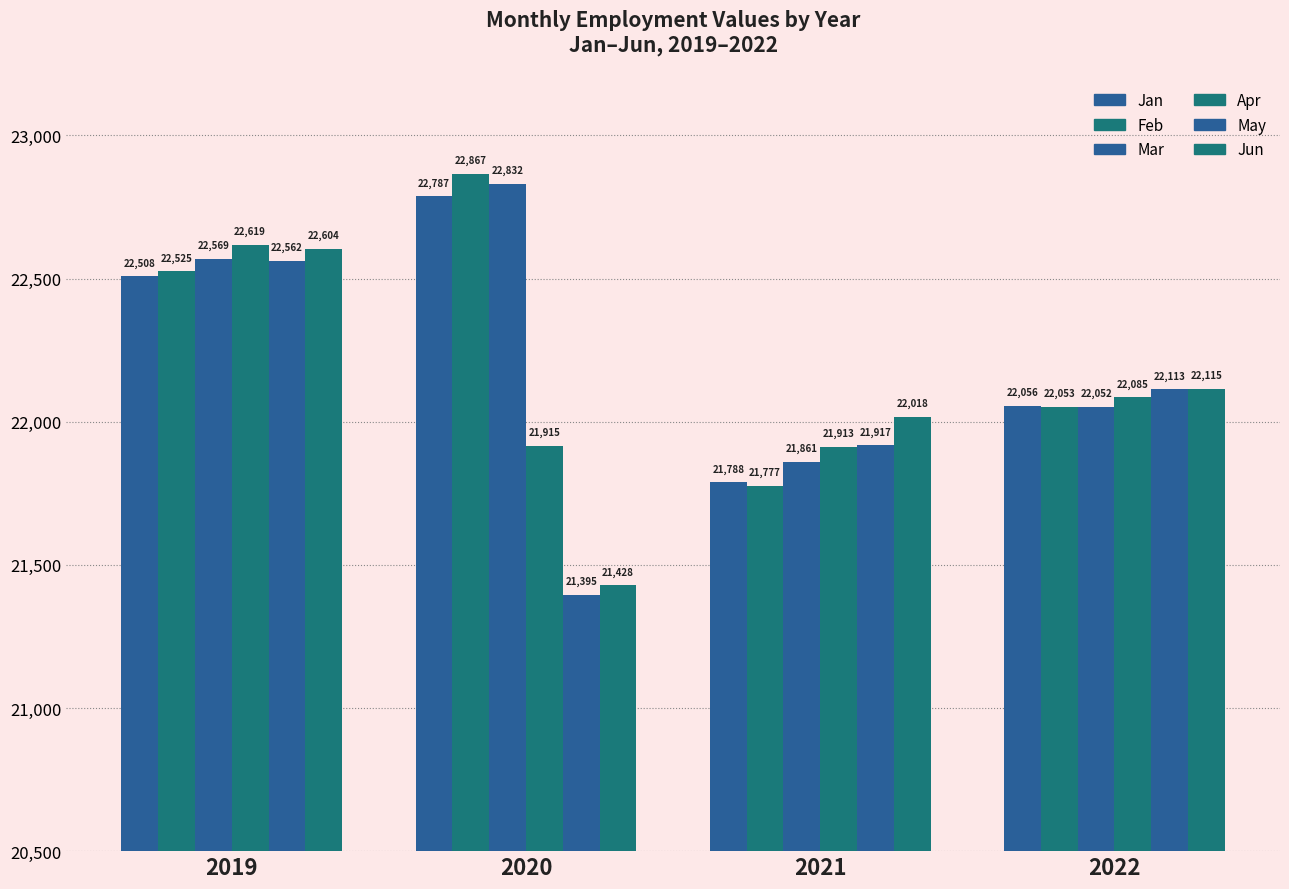

Which series has the largest range (max minus min)?

Jun